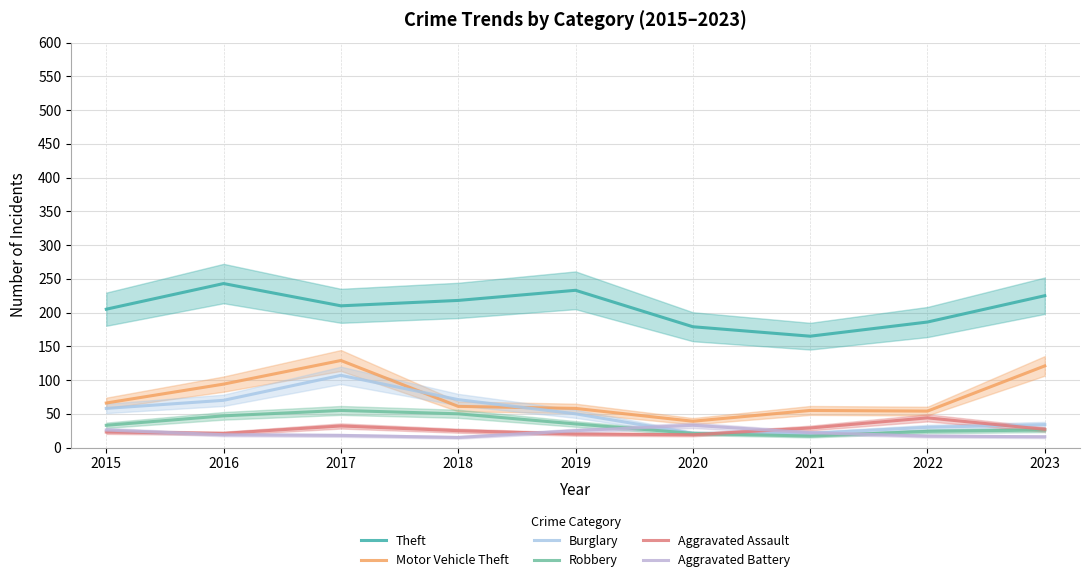

The Aggravated Assault series shows 23 at 2015. True or false?

True